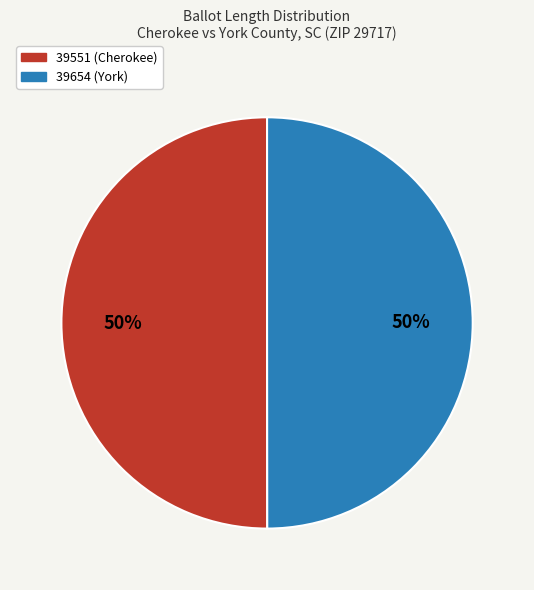

The 39654 (York) slice represents 38% of the pie. True or false?

False